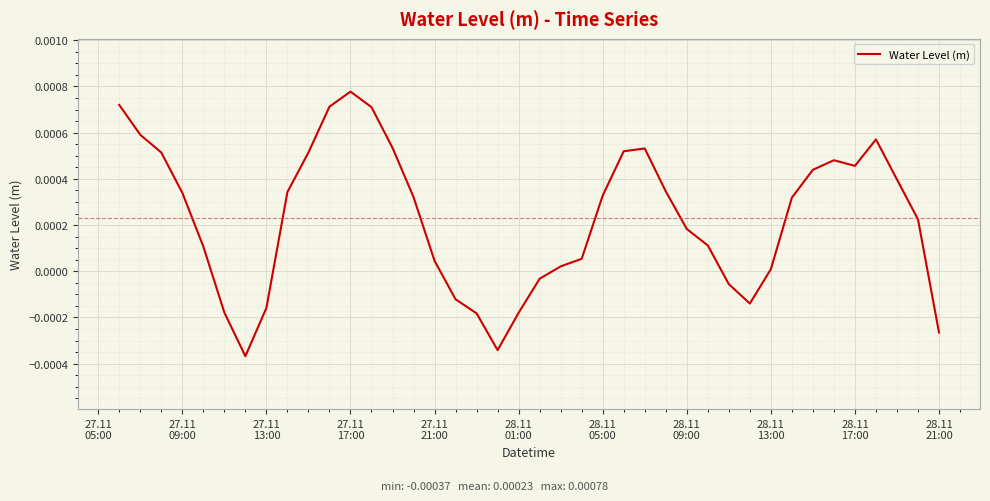

At which label does the data first exceed 0?

27.11
05:00